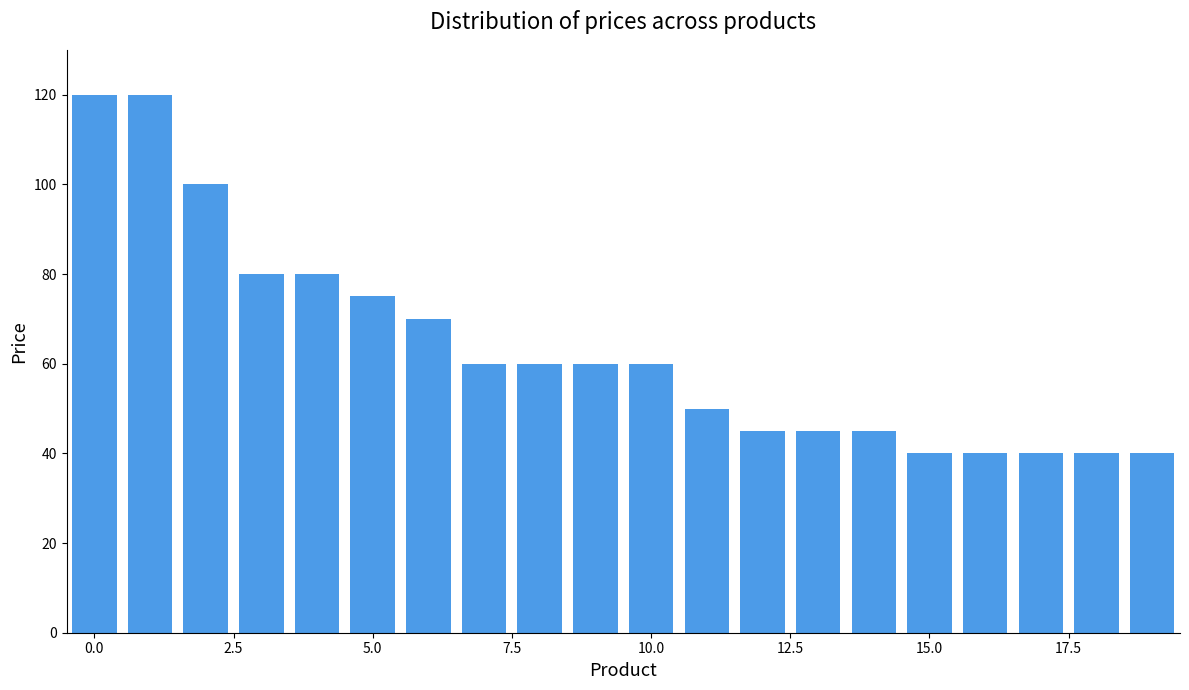

How many bars are there in total?

20